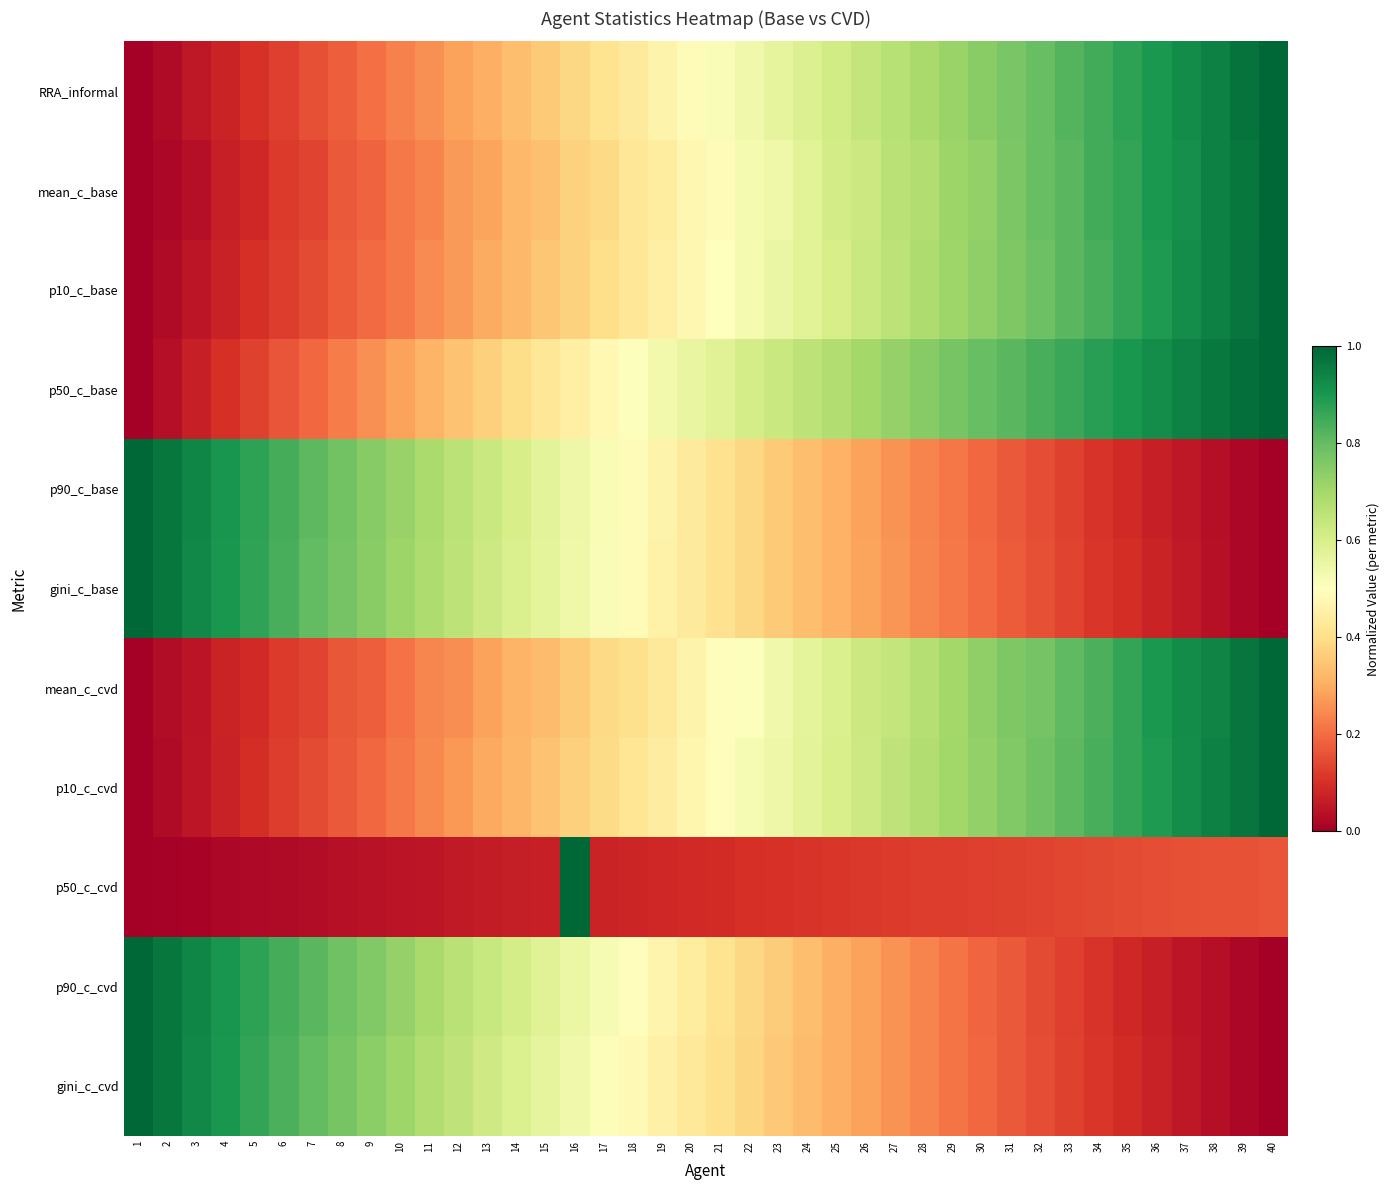

Reading left to right, transcribe all the data shown in this chart.

RRA_informal: 1=0.0	2=0.0	3=0.1	4=0.1	5=0.1	6=0.1	7=0.2	8=0.2	9=0.2	10=0.2	11=0.3	12=0.3	13=0.3	14=0.3	15=0.4	16=0.4	17=0.4	18=0.4	19=0.5	20=0.5	21=0.5	22=0.5	23=0.6	24=0.6	25=0.6	26=0.6	27=0.7	28=0.7	29=0.7	30=0.7	31=0.8	32=0.8	33=0.8	34=0.8	35=0.9	36=0.9	37=0.9	38=0.9	39=1.0	40=1.0
mean_c_base: 1=0.0	2=0.0	3=0.0	4=0.1	5=0.1	6=0.1	7=0.1	8=0.2	9=0.2	10=0.2	11=0.2	12=0.3	13=0.3	14=0.3	15=0.3	16=0.4	17=0.4	18=0.4	19=0.4	20=0.5	21=0.5	22=0.5	23=0.5	24=0.6	25=0.6	26=0.6	27=0.7	28=0.7	29=0.7	30=0.7	31=0.8	32=0.8	33=0.8	34=0.8	35=0.9	36=0.9	37=0.9	38=0.9	39=1.0	40=1.0
p10_c_base: 1=0.0	2=0.0	3=0.0	4=0.1	5=0.1	6=0.1	7=0.1	8=0.2	9=0.2	10=0.2	11=0.2	12=0.3	13=0.3	14=0.3	15=0.3	16=0.4	17=0.4	18=0.4	19=0.4	20=0.5	21=0.5	22=0.5	23=0.6	24=0.6	25=0.6	26=0.6	27=0.7	28=0.7	29=0.7	30=0.7	31=0.8	32=0.8	33=0.8	34=0.8	35=0.9	36=0.9	37=0.9	38=0.9	39=1.0	40=1.0
p50_c_base: 1=0.0	2=0.0	3=0.1	4=0.1	5=0.1	6=0.2	7=0.2	8=0.2	9=0.3	10=0.3	11=0.3	12=0.3	13=0.4	14=0.4	15=0.4	16=0.5	17=0.5	18=0.5	19=0.5	20=0.6	21=0.6	22=0.6	23=0.6	24=0.7	25=0.7	26=0.7	27=0.7	28=0.7	29=0.8	30=0.8	31=0.8	32=0.8	33=0.9	34=0.9	35=0.9	36=0.9	37=0.9	38=1.0	39=1.0	40=1.0
p90_c_base: 1=1.0	2=1.0	3=0.9	4=0.9	5=0.9	6=0.8	7=0.8	8=0.8	9=0.7	10=0.7	11=0.7	12=0.7	13=0.6	14=0.6	15=0.6	16=0.5	17=0.5	18=0.5	19=0.5	20=0.4	21=0.4	22=0.4	23=0.4	24=0.3	25=0.3	26=0.3	27=0.3	28=0.2	29=0.2	30=0.2	31=0.2	32=0.2	33=0.1	34=0.1	35=0.1	36=0.1	37=0.1	38=0.0	39=0.0	40=0.0
gini_c_base: 1=1.0	2=1.0	3=0.9	4=0.9	5=0.9	6=0.8	7=0.8	8=0.8	9=0.7	10=0.7	11=0.7	12=0.7	13=0.6	14=0.6	15=0.6	16=0.5	17=0.5	18=0.5	19=0.5	20=0.4	21=0.4	22=0.4	23=0.4	24=0.3	25=0.3	26=0.3	27=0.3	28=0.2	29=0.2	30=0.2	31=0.2	32=0.2	33=0.1	34=0.1	35=0.1	36=0.1	37=0.1	38=0.0	39=0.0	40=0.0
mean_c_cvd: 1=0.0	2=0.0	3=0.0	4=0.1	5=0.1	6=0.1	7=0.1	8=0.2	9=0.2	10=0.2	11=0.2	12=0.3	13=0.3	14=0.3	15=0.3	16=0.4	17=0.4	18=0.4	19=0.4	20=0.5	21=0.5	22=0.5	23=0.5	24=0.6	25=0.6	26=0.6	27=0.6	28=0.7	29=0.7	30=0.7	31=0.8	32=0.8	33=0.8	34=0.8	35=0.9	36=0.9	37=0.9	38=0.9	39=1.0	40=1.0
p10_c_cvd: 1=0.0	2=0.0	3=0.0	4=0.1	5=0.1	6=0.1	7=0.1	8=0.2	9=0.2	10=0.2	11=0.2	12=0.3	13=0.3	14=0.3	15=0.3	16=0.4	17=0.4	18=0.4	19=0.4	20=0.5	21=0.5	22=0.5	23=0.5	24=0.6	25=0.6	26=0.6	27=0.7	28=0.7	29=0.7	30=0.7	31=0.8	32=0.8	33=0.8	34=0.8	35=0.9	36=0.9	37=0.9	38=0.9	39=1.0	40=1.0
p50_c_cvd: 1=0.0	2=0.0	3=0.0	4=0.0	5=0.0	6=0.0	7=0.0	8=0.0	9=0.0	10=0.0	11=0.1	12=0.1	13=0.1	14=0.1	15=0.1	16=1.0	17=0.1	18=0.1	19=0.1	20=0.1	21=0.1	22=0.1	23=0.1	24=0.1	25=0.1	26=0.1	27=0.1	28=0.1	29=0.1	30=0.1	31=0.1	32=0.1	33=0.1	34=0.1	35=0.1	36=0.1	37=0.2	38=0.2	39=0.2	40=0.2
p90_c_cvd: 1=1.0	2=1.0	3=0.9	4=0.9	5=0.9	6=0.8	7=0.8	8=0.8	9=0.8	10=0.7	11=0.7	12=0.7	13=0.6	14=0.6	15=0.6	16=0.5	17=0.5	18=0.5	19=0.5	20=0.4	21=0.4	22=0.4	23=0.4	24=0.3	25=0.3	26=0.3	27=0.3	28=0.2	29=0.2	30=0.2	31=0.2	32=0.1	33=0.1	34=0.1	35=0.1	36=0.1	37=0.0	38=0.0	39=0.0	40=0.0
gini_c_cvd: 1=1.0	2=1.0	3=0.9	4=0.9	5=0.9	6=0.8	7=0.8	8=0.8	9=0.7	10=0.7	11=0.7	12=0.7	13=0.6	14=0.6	15=0.6	16=0.5	17=0.5	18=0.5	19=0.5	20=0.4	21=0.4	22=0.4	23=0.4	24=0.3	25=0.3	26=0.3	27=0.3	28=0.2	29=0.2	30=0.2	31=0.2	32=0.2	33=0.1	34=0.1	35=0.1	36=0.1	37=0.1	38=0.0	39=0.0	40=0.0